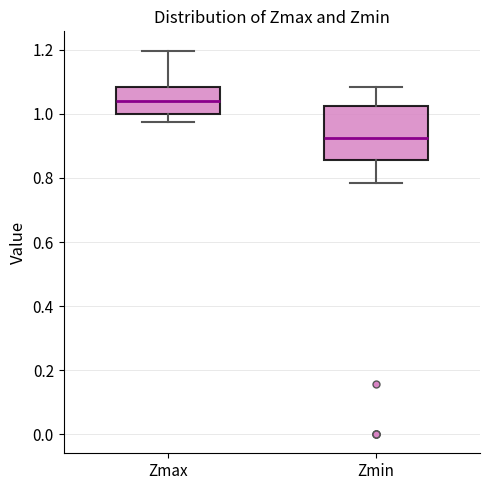

Reading left to right, read every box against the y-axis: the position of its median line, the range the box covers, and the ends of its whiskers. The values are not printed on the chart, so give them approximately, as read against the axis.

Zmax: median 1.04, box 1.00 to 1.08, whiskers 0.98 to 1.20
Zmin: median 0.92, box 0.86 to 1.02, whiskers 0.78 to 1.08